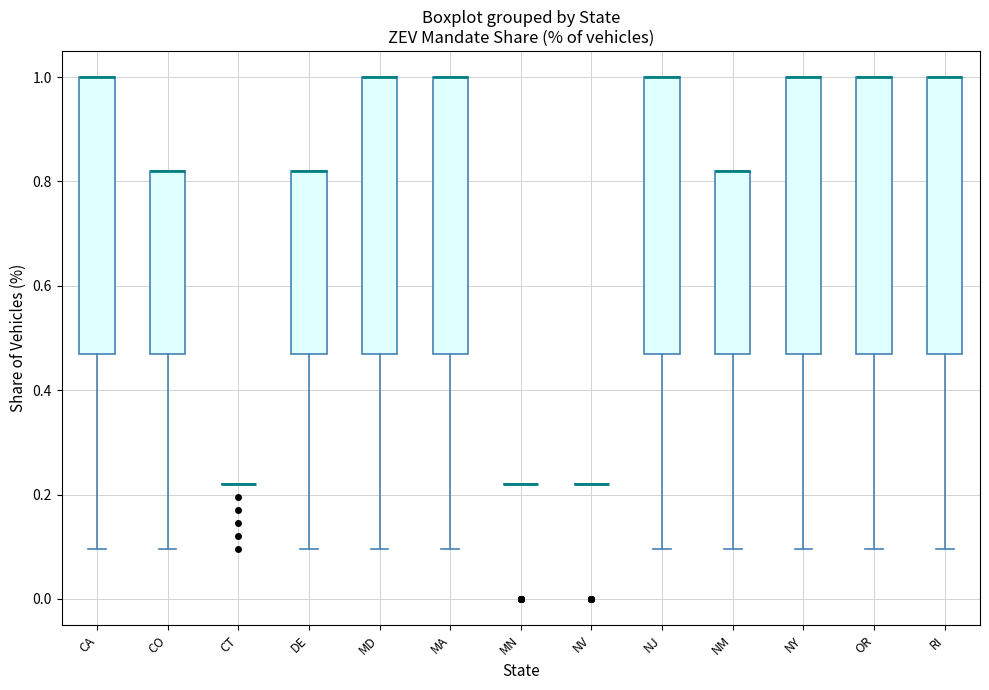

Reading left to right, transcribe this box plot: for each box, give where its median line is, the range the box spans, and where its two whiskers end, as read against the y-axis. The values are not printed on the chart, so give them approximately, as read against the axis.

CA: median 1.00 (drawn on the box's upper edge), box 0.48 to 1.00, whiskers 0.10 to 1.00
CO: median 0.82 (drawn on the box's upper edge), box 0.48 to 0.82, whiskers 0.10 to 0.82
CT: box collapsed to a line at 0.22, whiskers 0.22 to 0.22
DE: median 0.82 (drawn on the box's upper edge), box 0.48 to 0.82, whiskers 0.10 to 0.82
MD: median 1.00 (drawn on the box's upper edge), box 0.48 to 1.00, whiskers 0.10 to 1.00
MA: median 1.00 (drawn on the box's upper edge), box 0.48 to 1.00, whiskers 0.10 to 1.00
MN: box collapsed to a line at 0.22, whiskers 0.22 to 0.22
NV: box collapsed to a line at 0.22, whiskers 0.22 to 0.22
NJ: median 1.00 (drawn on the box's upper edge), box 0.48 to 1.00, whiskers 0.10 to 1.00
NM: median 0.82 (drawn on the box's upper edge), box 0.48 to 0.82, whiskers 0.10 to 0.82
NY: median 1.00 (drawn on the box's upper edge), box 0.48 to 1.00, whiskers 0.10 to 1.00
OR: median 1.00 (drawn on the box's upper edge), box 0.48 to 1.00, whiskers 0.10 to 1.00
RI: median 1.00 (drawn on the box's upper edge), box 0.48 to 1.00, whiskers 0.10 to 1.00